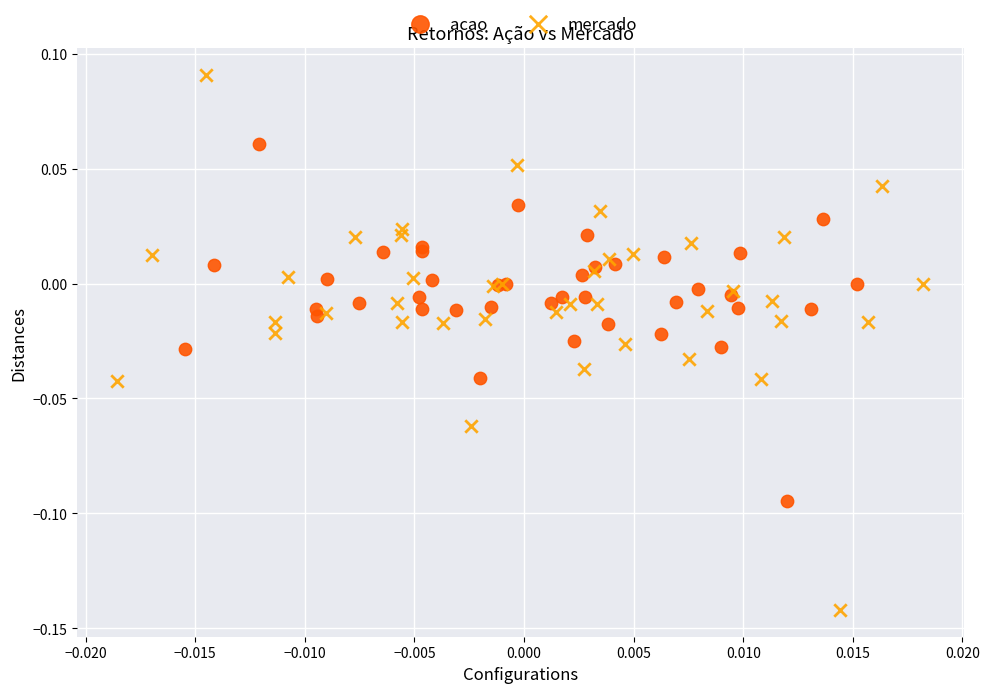

Which series reaches the maximum Y coordinate?

mercado